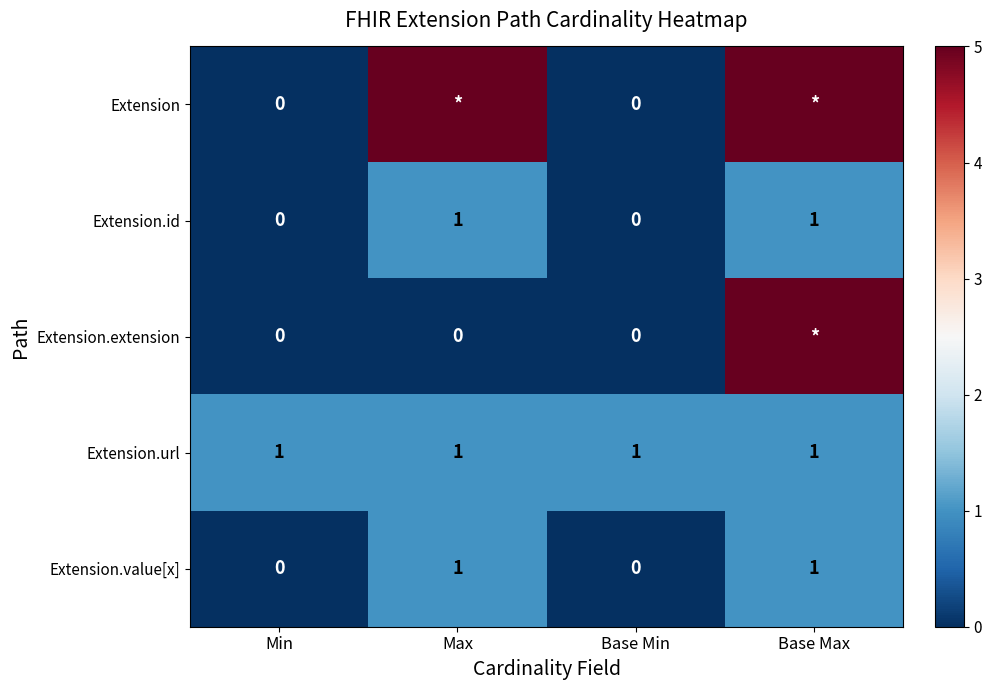

Is it true that Extension.value[x] equals 0 at Max?

False